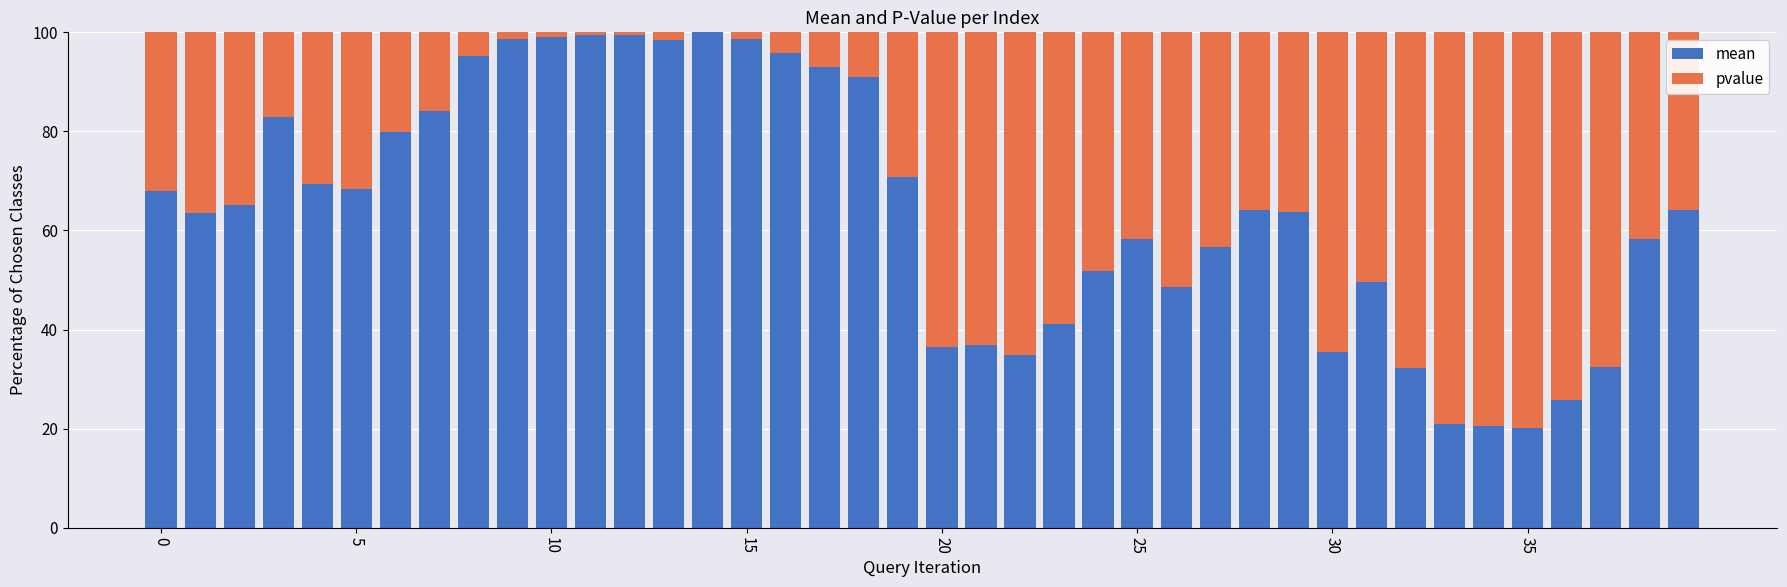

How many series are shown in this chart?

2